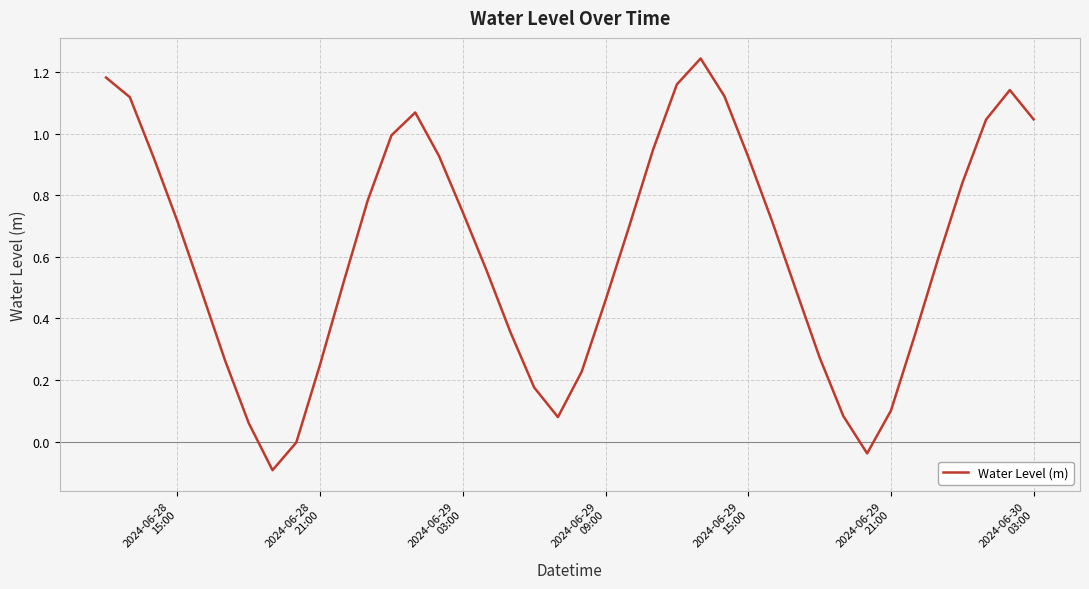

What is the difference between the maximum and minimum values?

1.3